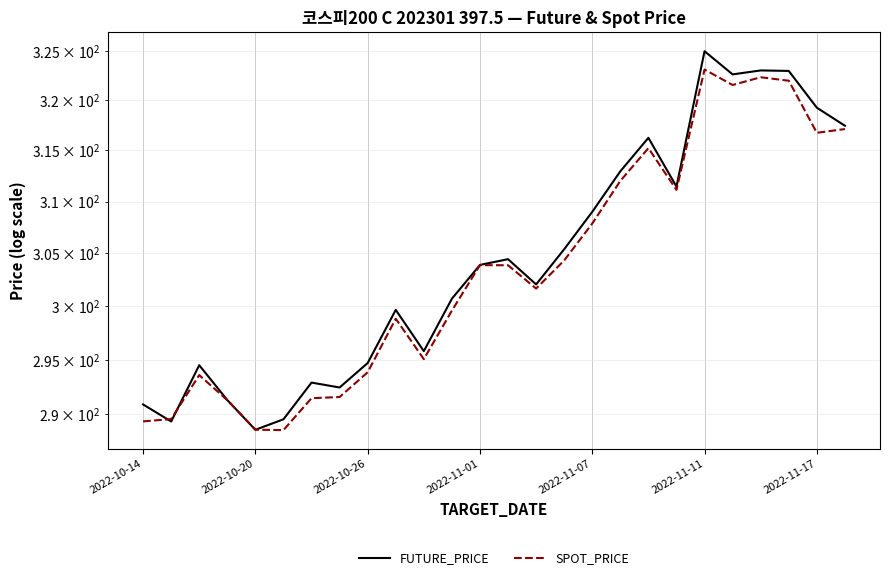

Which series changed the most between 19 and 25?

FUTURE_PRICE